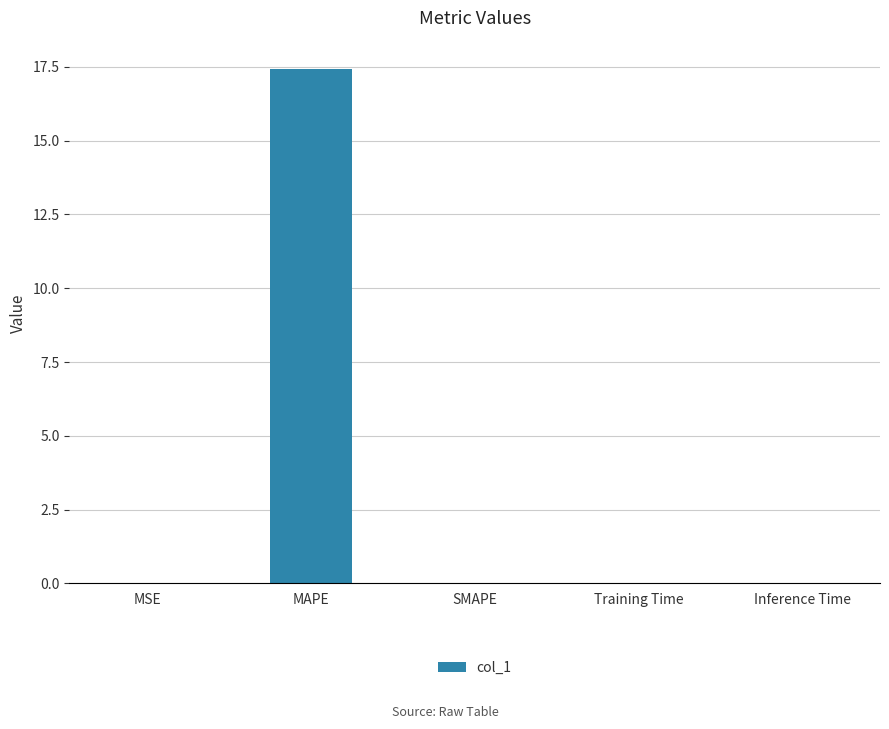

What is the greatest value displayed?

17.4